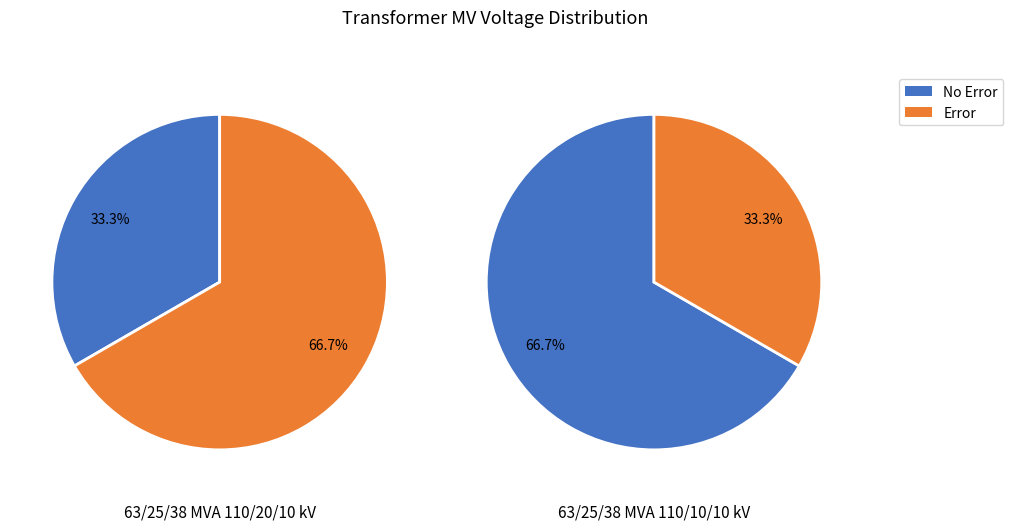

Rank the categories by value from lowest to highest.

63/25/38 MVA 110/10/10 kV, 63/25/38 MVA 110/20/10 kV